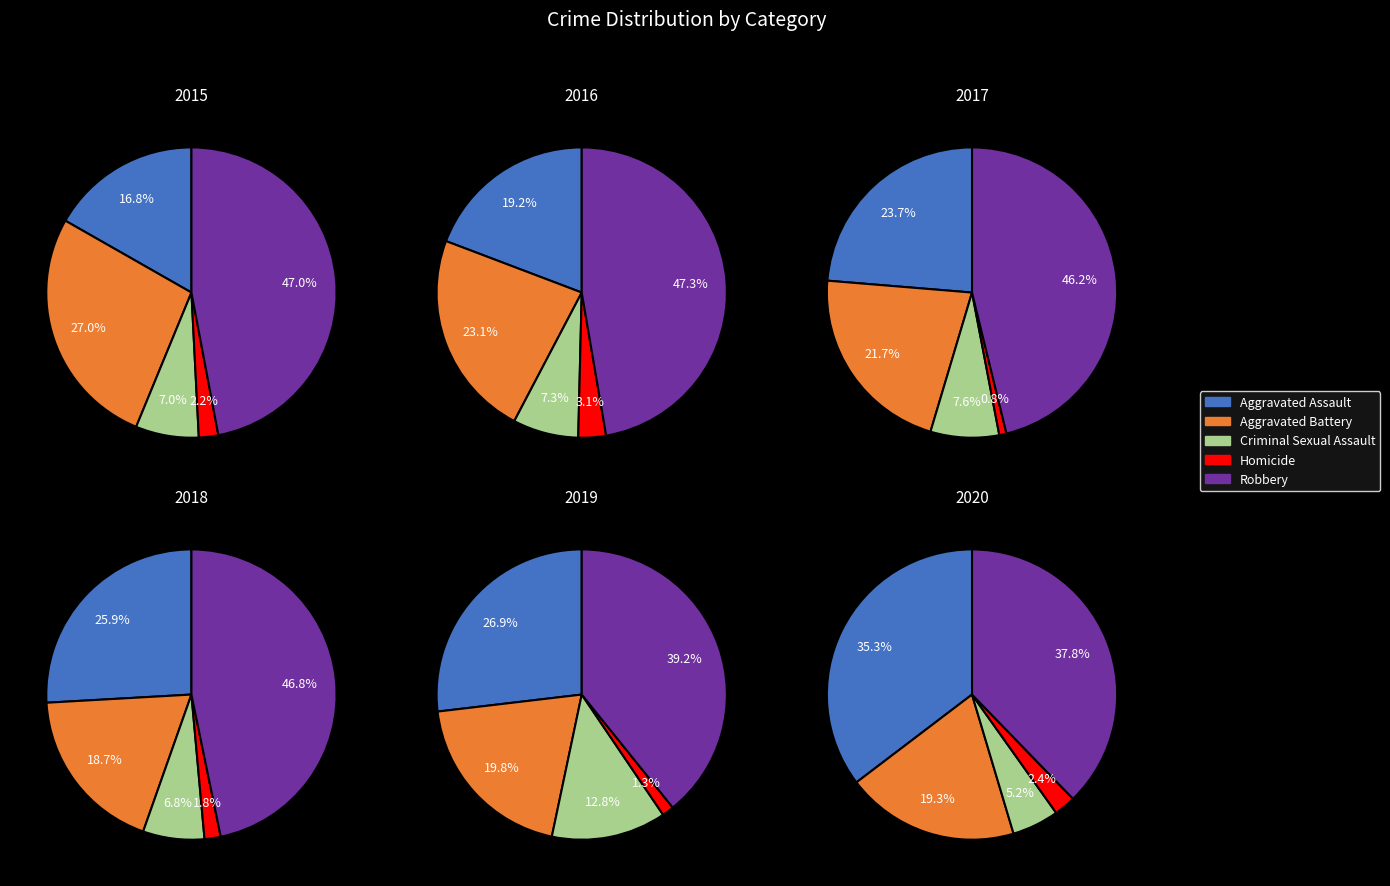

To the nearest percent, what is the average slice percentage?

20%